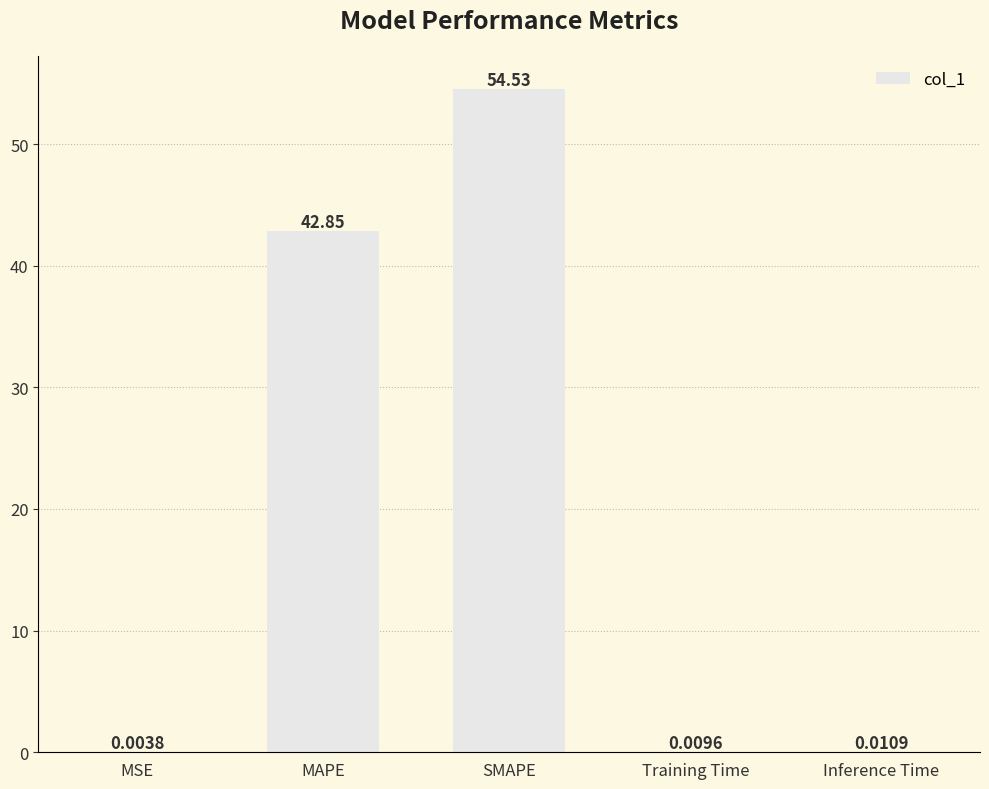

How many data points does each series have?

5